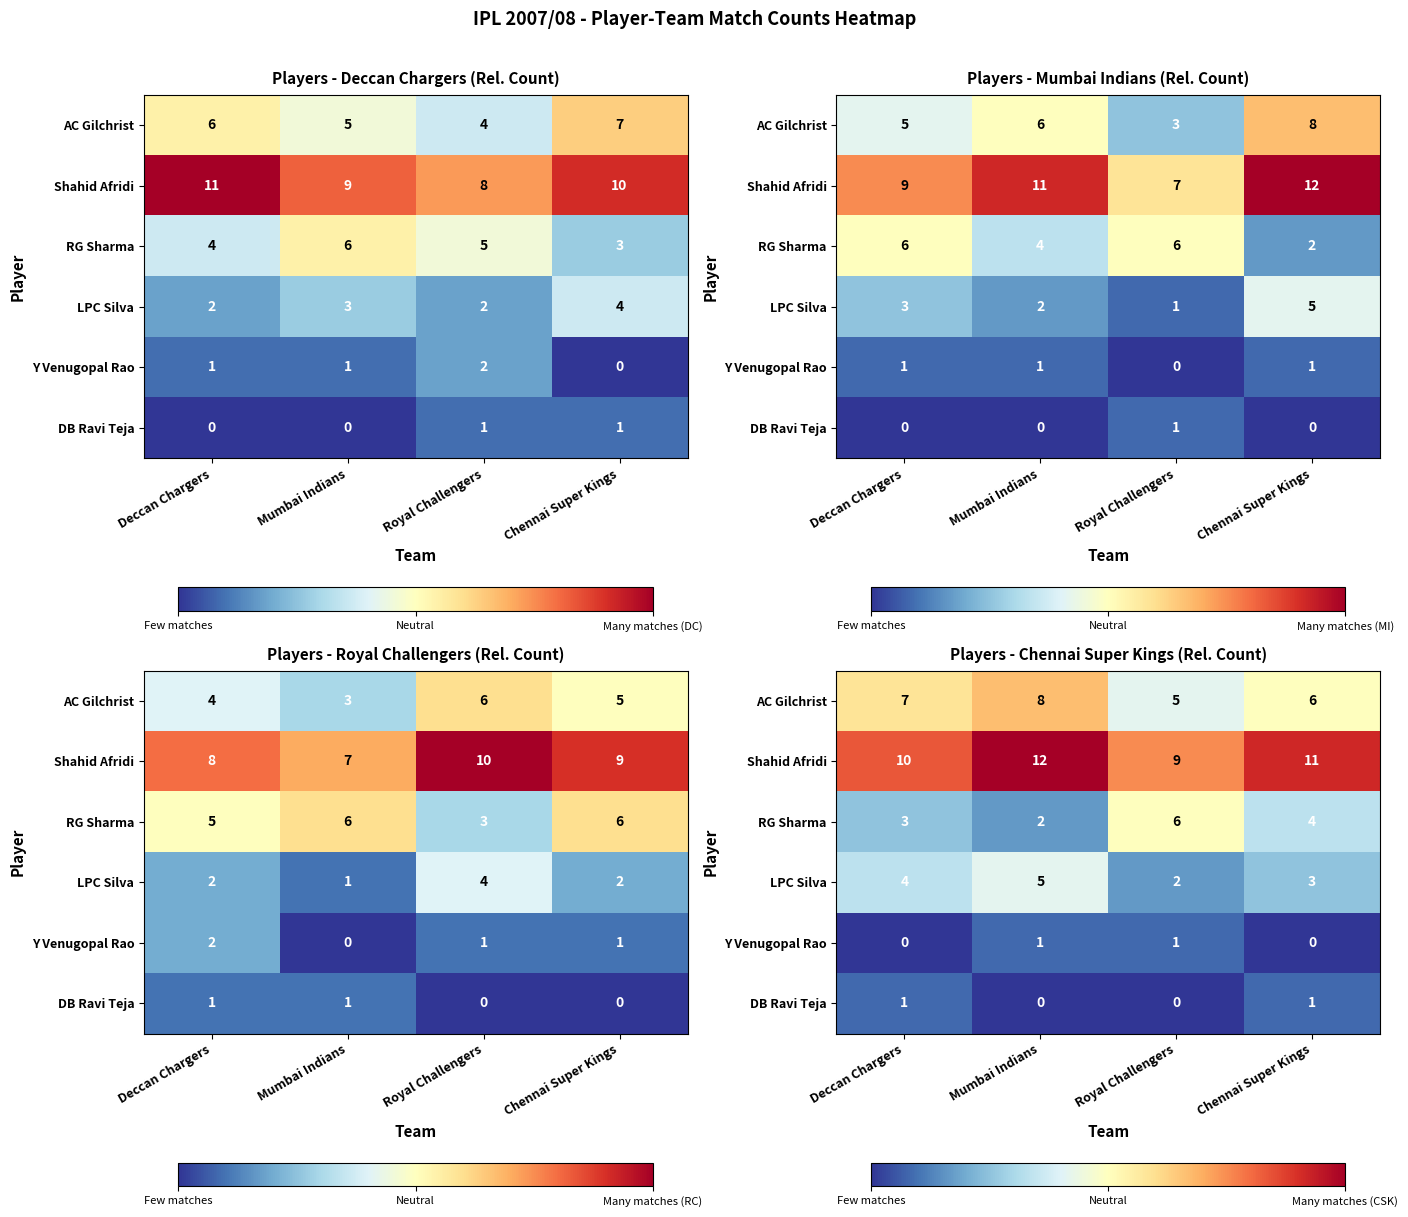

At which label does LPC Silva reach its minimum?

Royal Challengers